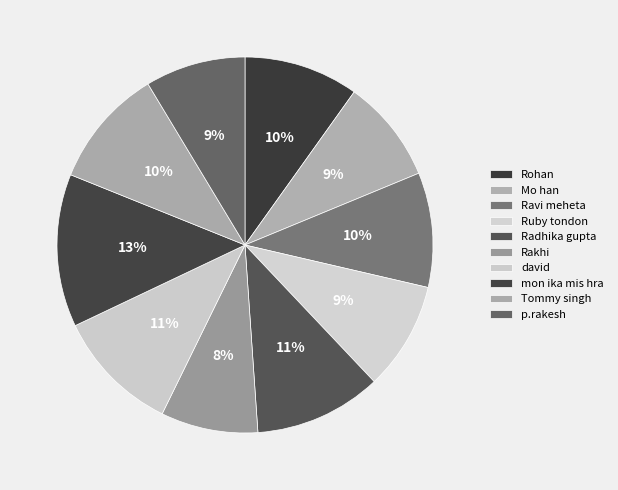

Rank the categories by value from highest to lowest.

mon ika mis hra, Radhika gupta, david, Tommy singh, Rohan, Ravi meheta, Ruby tondon, Mo han, p.rakesh, Rakhi